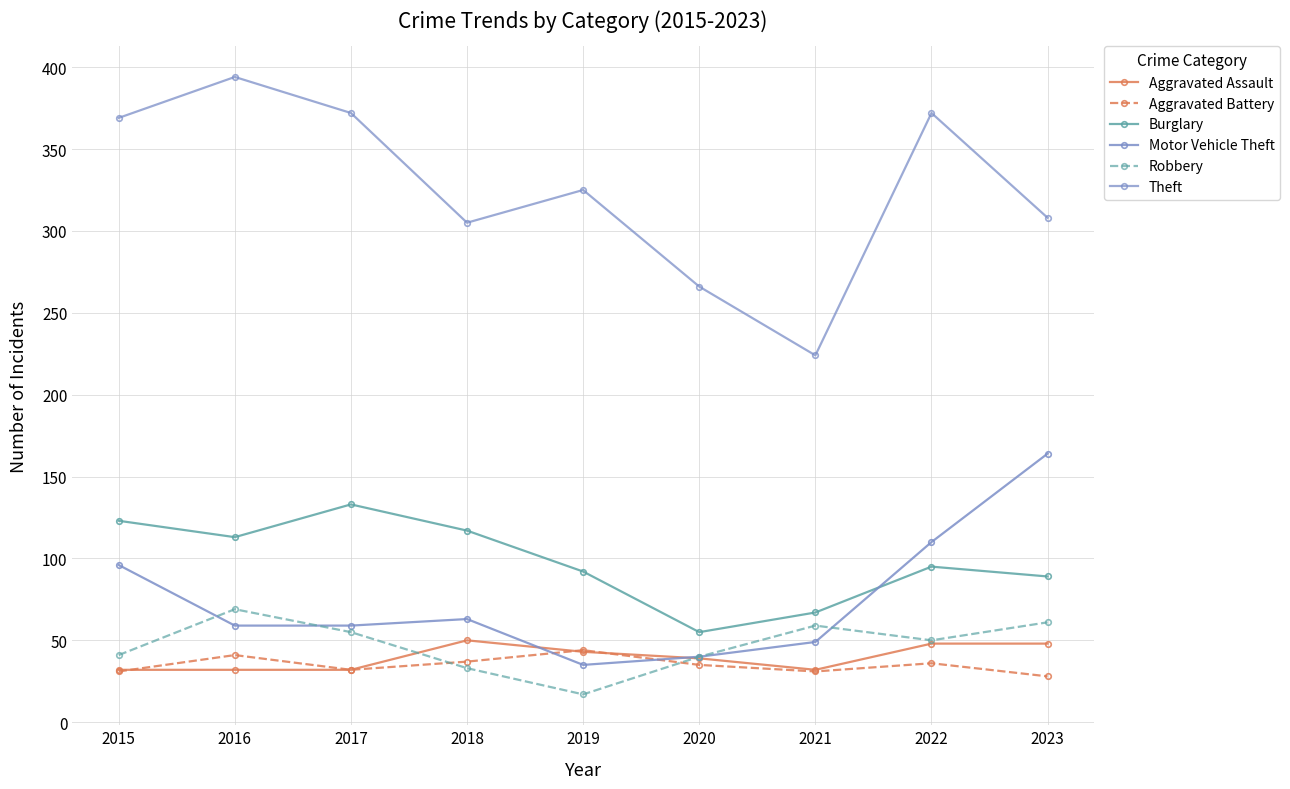

Is this an area chart (filled region under the line)?

No